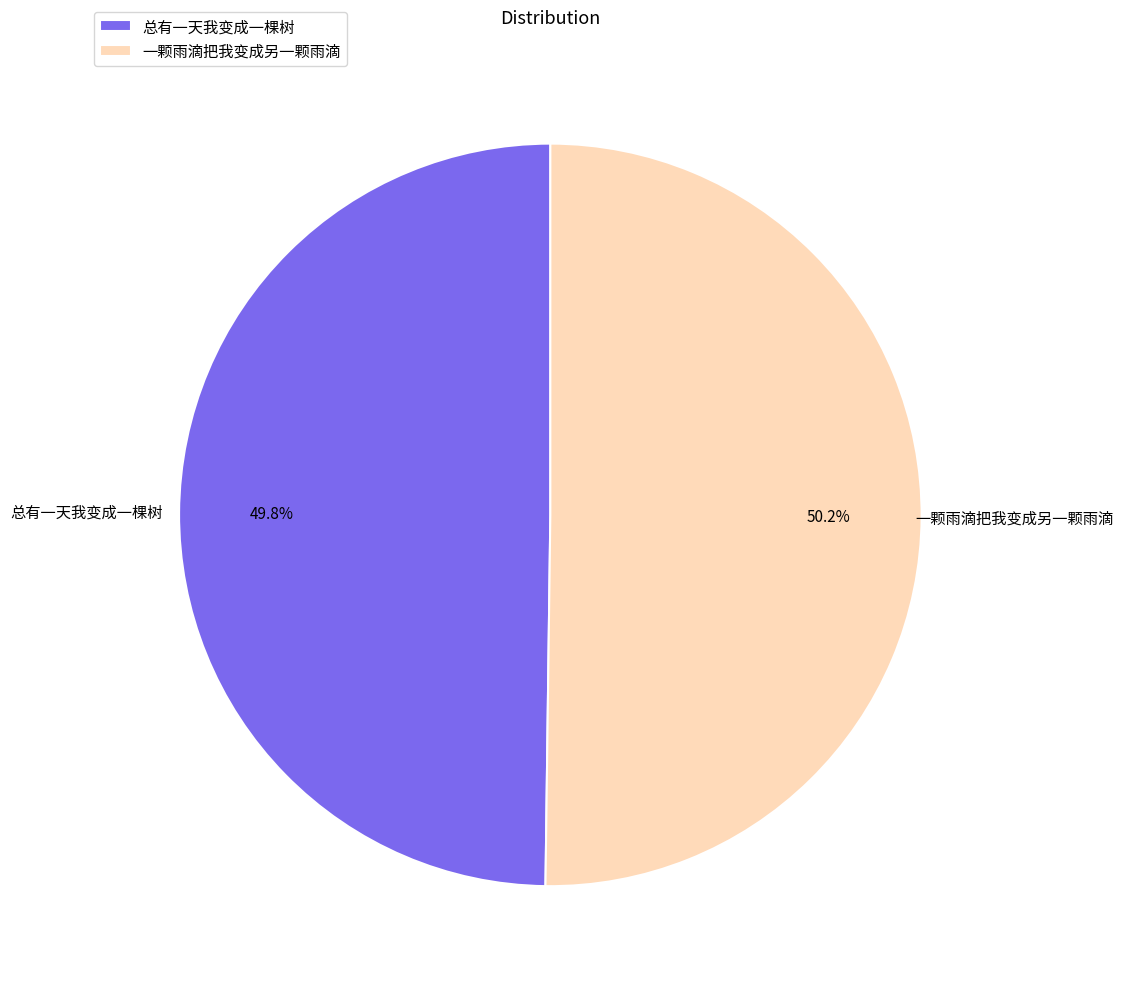

Approximately how many times larger is the value at 一颗雨滴把我变成另一颗雨滴 compared to 总有一天我变成一棵树?

1.0